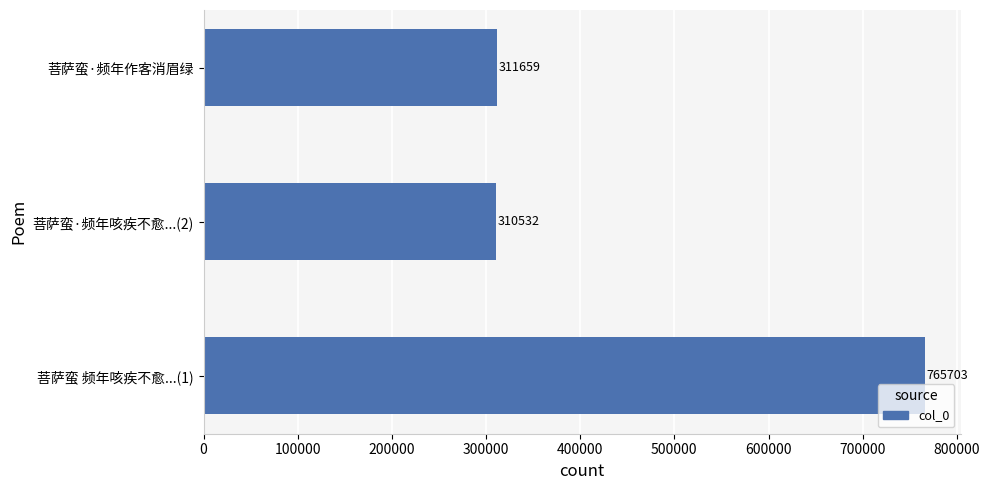

What is the sum of the values at 菩萨蛮·频年作客消眉绿 and 菩萨蛮·频年咳疾不愈...(2)?

622191